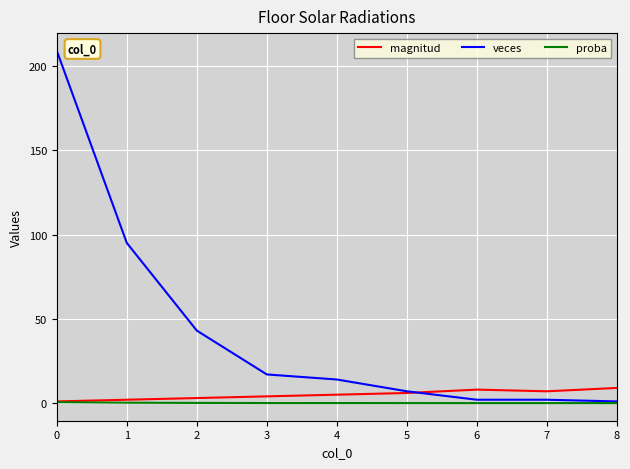

True or false: veces has a value of 209.0 at 0.

True